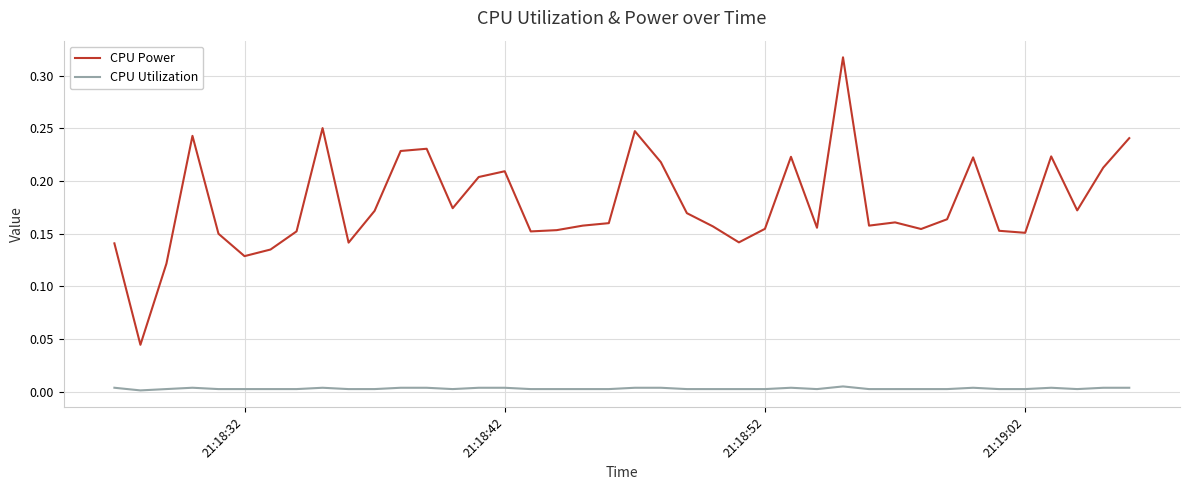

Rank the series by their average value, from highest to lowest.

CPU Power, CPU Utilization